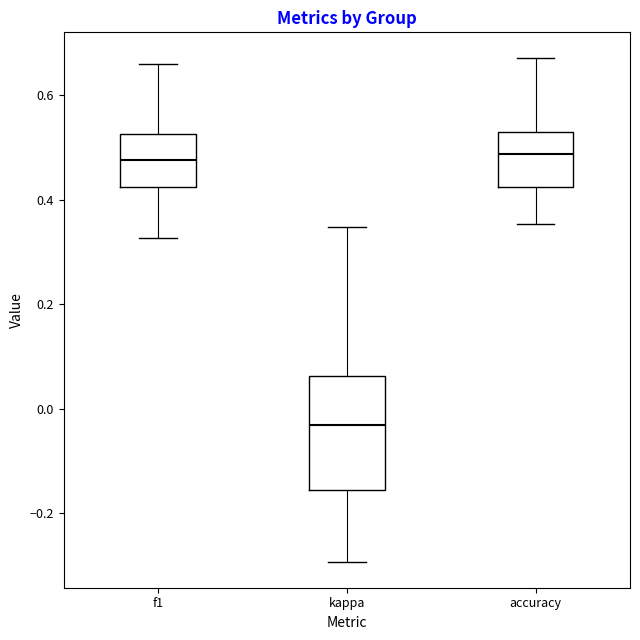

Reading left to right, transcribe this box plot: for each box, give where its median line is, the range the box spans, and where its two whiskers end, as read against the y-axis. The values are not printed on the chart, so give them approximately, as read against the axis.

f1: median 0.48, box 0.42 to 0.52, whiskers 0.32 to 0.66
kappa: median -0.04, box -0.16 to 0.06, whiskers -0.30 to 0.34
accuracy: median 0.48, box 0.42 to 0.54, whiskers 0.36 to 0.68